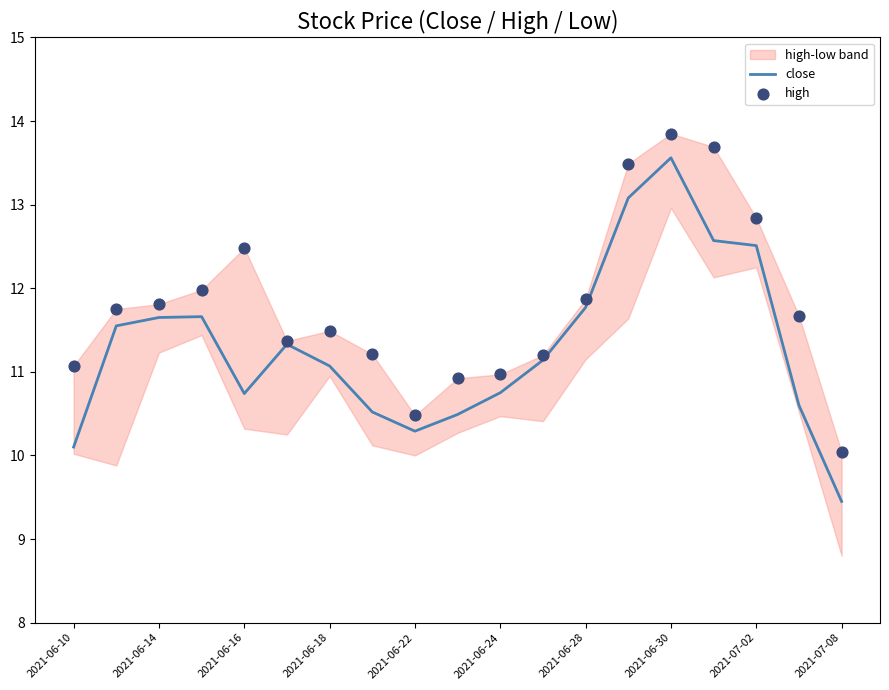

The value of close at 2021-07-02 is 16.4. True or false?

False